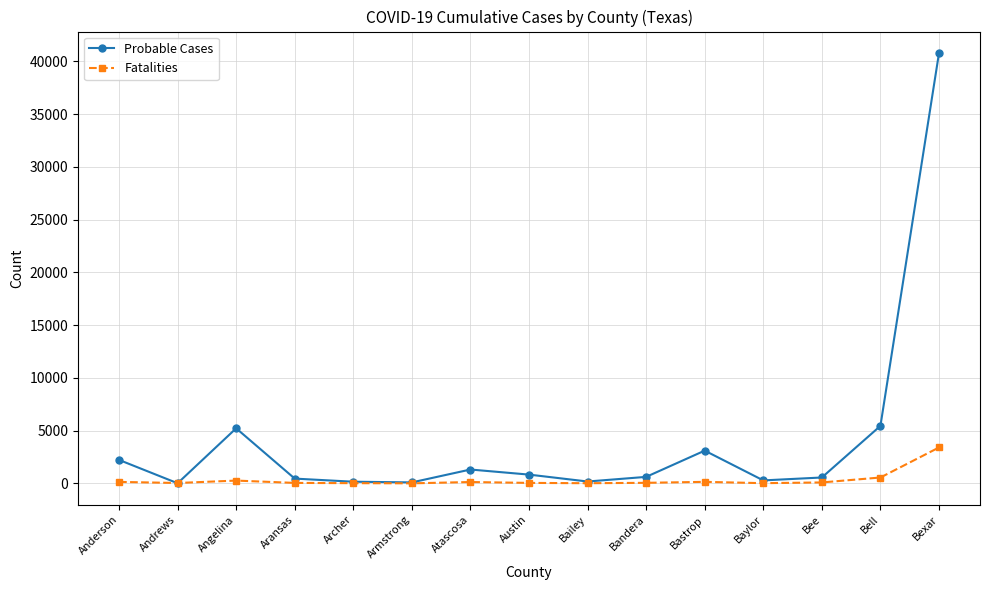

What are all the series names shown in the legend?

Probable Cases, Fatalities